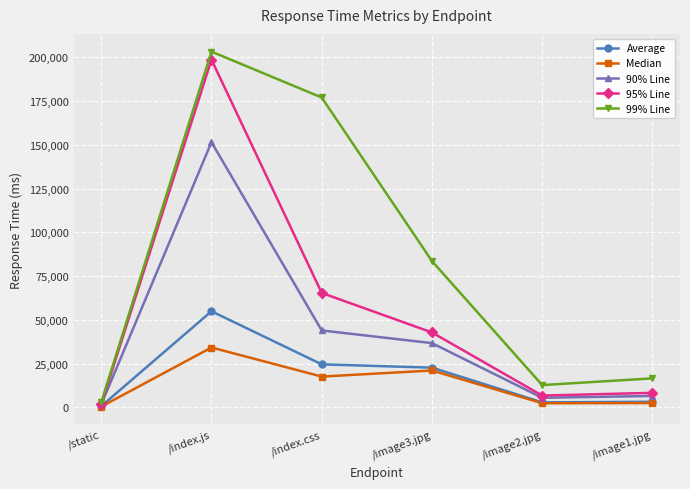

What is the difference between the 90% Line values at /static and /image3.jpg?

35071